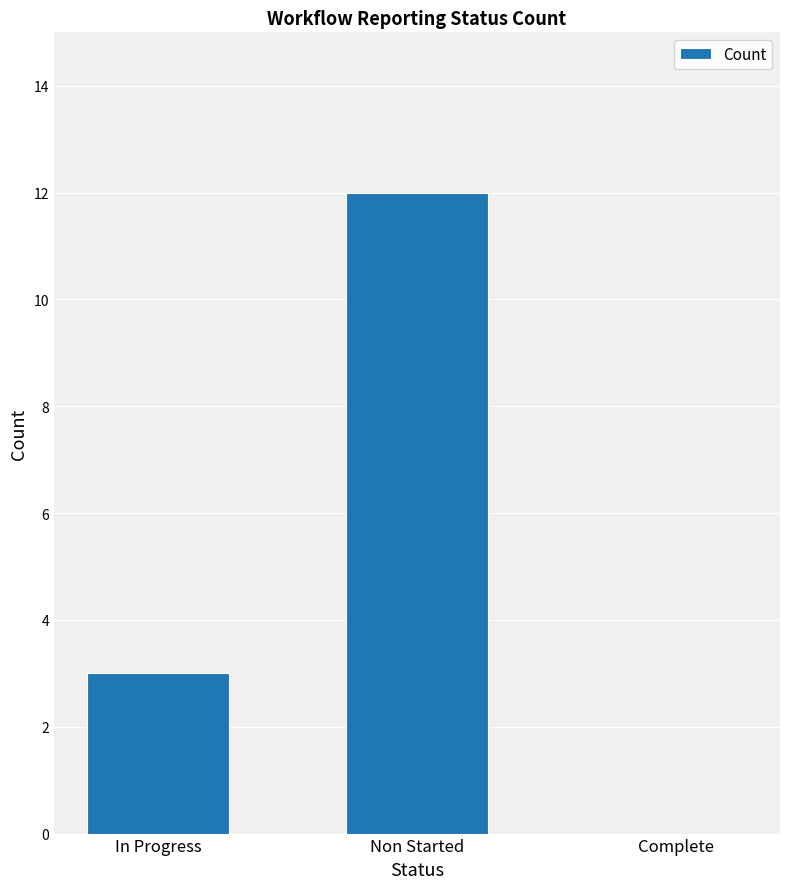

Is it true that the value at Non Started is 12?

True